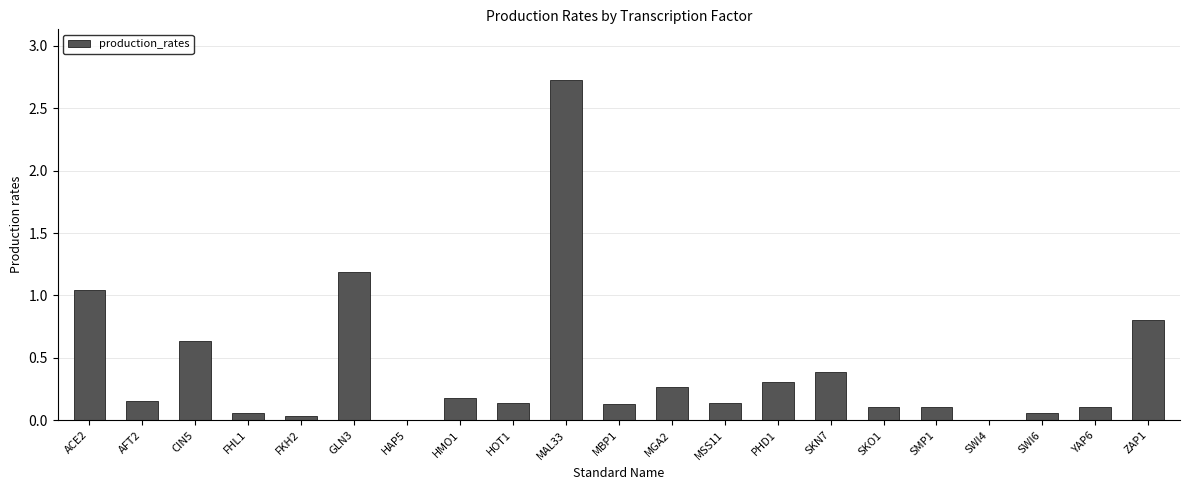

At which label is the value closest to 1?

ACE2